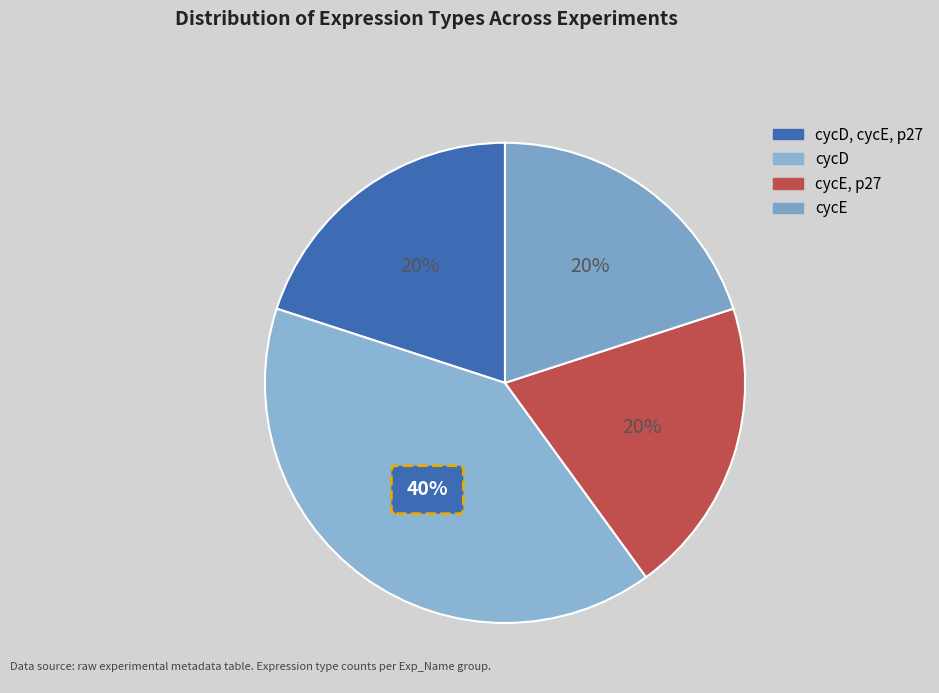

To the nearest percent, what is the combined percentage of cycE, p27 and cycD, cycE, p27?

40%